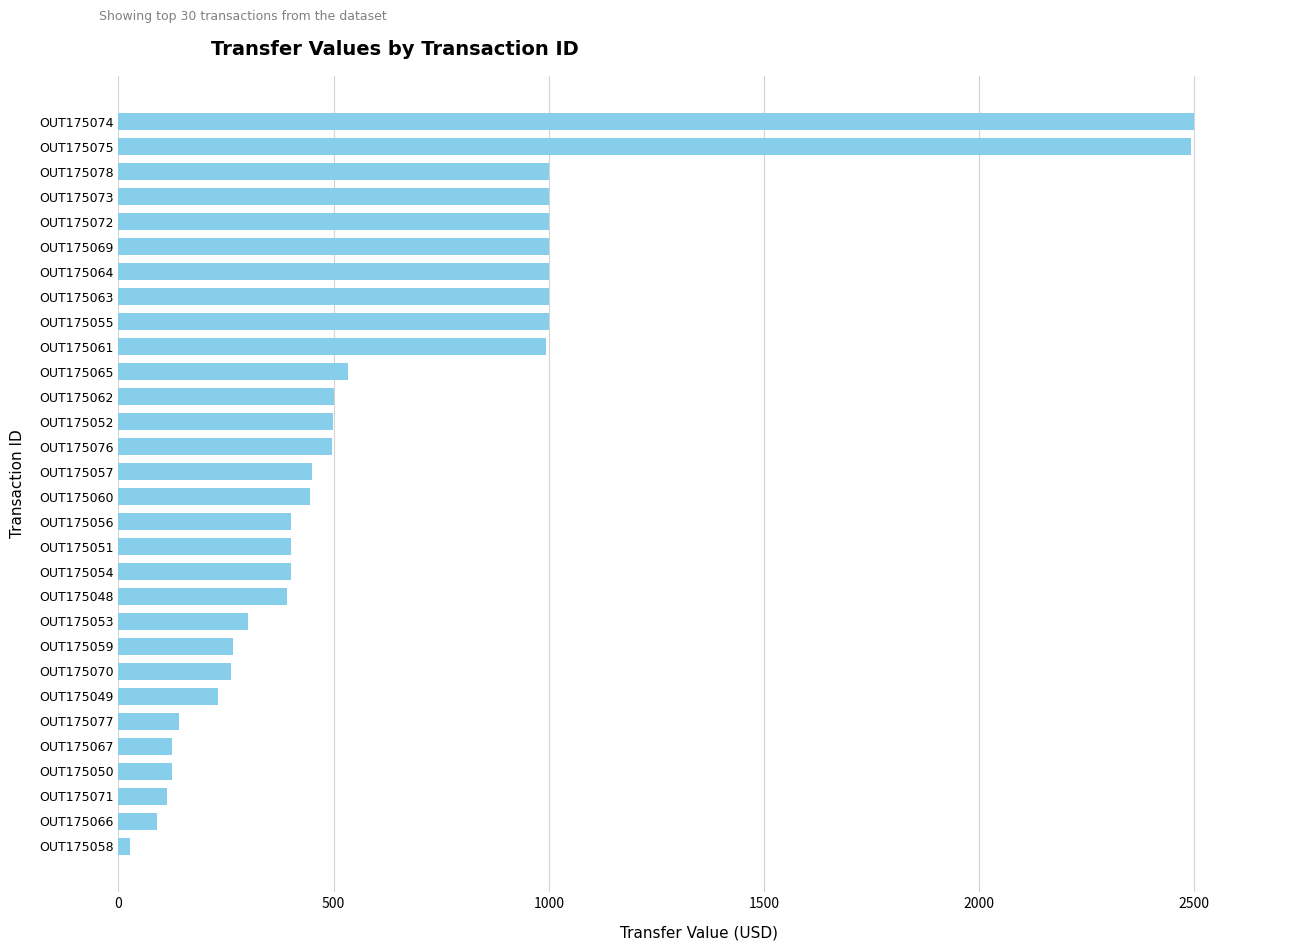

What is the difference between the maximum and second lowest values?

2409.8